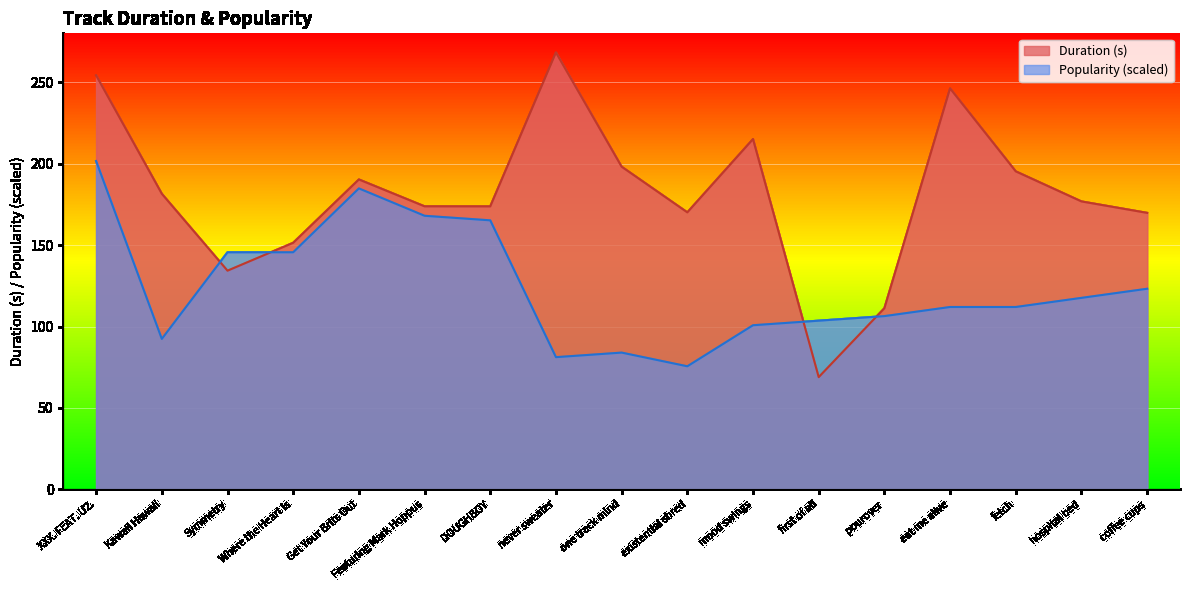

Reading left to right, what are all the values shown in this chart?

Duration (s): XXX. FEAT. U2.=254.2	Kawaii Hawaii=181.5	Symmetry=134.3	Where the Heart Is=151.4	Get Your Brits Out=190.3	Featuring Mark Hoppus=173.8	DOUGHBOY=173.8	never sweater=268.2	one track mind=198.1	existential shred=170.1	mood swings=215.1	first of all=68.9	pourover=111.2	eat me alive=246.2	fetch=195.3	hospital bed=176.8	coffee cups=169.8
Popularity: XXX. FEAT. U2.=201.6	Kawaii Hawaii=92.4	Symmetry=145.6	Where the Heart Is=145.6	Get Your Brits Out=184.8	Featuring Mark Hoppus=168.0	DOUGHBOY=165.2	never sweater=81.2	one track mind=84.0	existential shred=75.6	mood swings=100.8	first of all=103.6	pourover=106.4	eat me alive=112.0	fetch=112.0	hospital bed=117.6	coffee cups=123.2